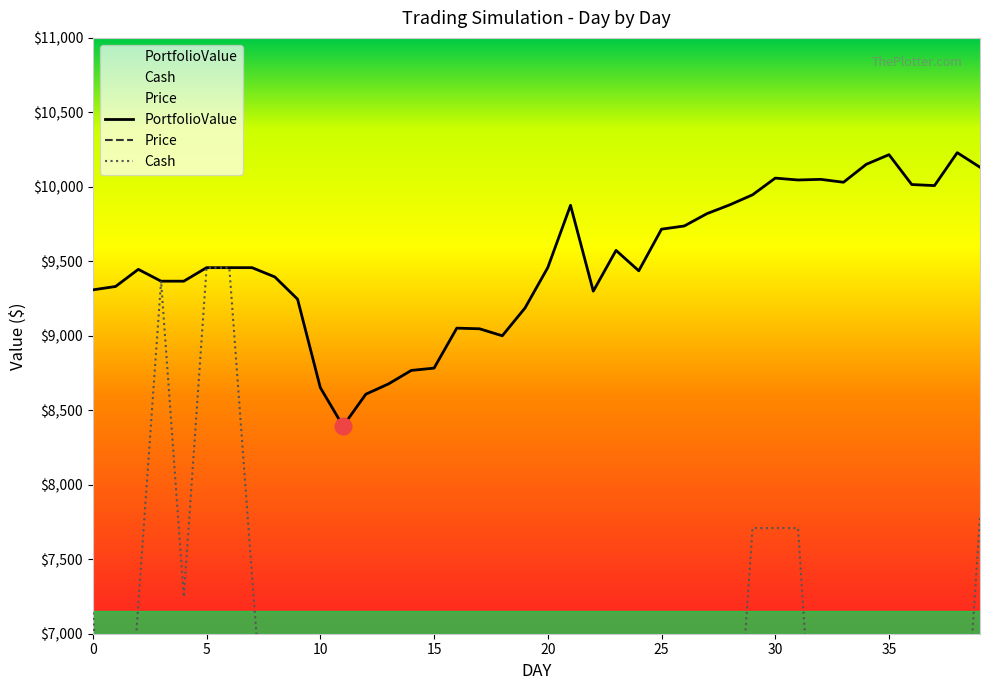

Is it true that Cash equals 1315.6 at 19?

True